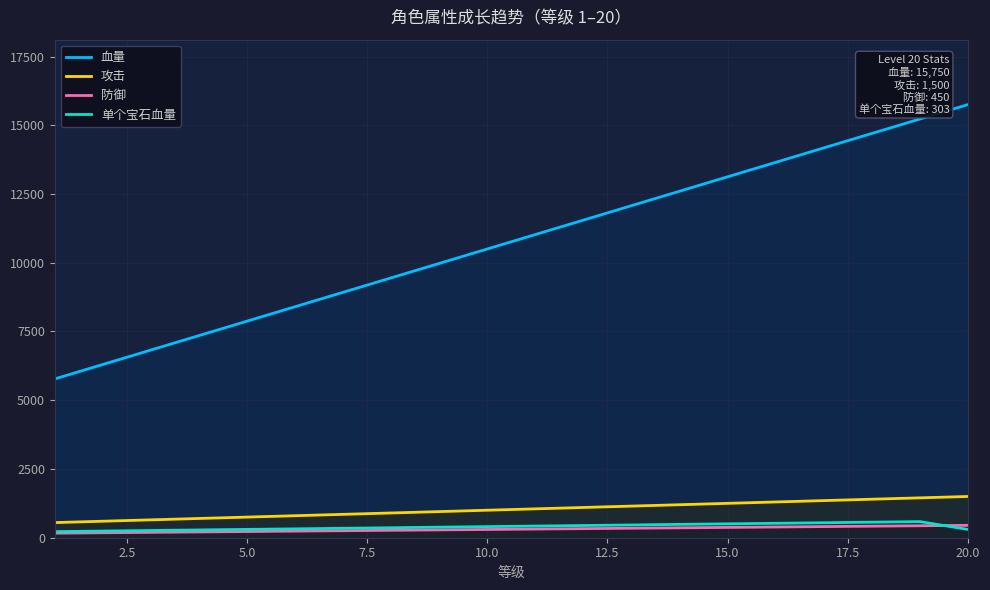

What is the greatest value displayed?

15750